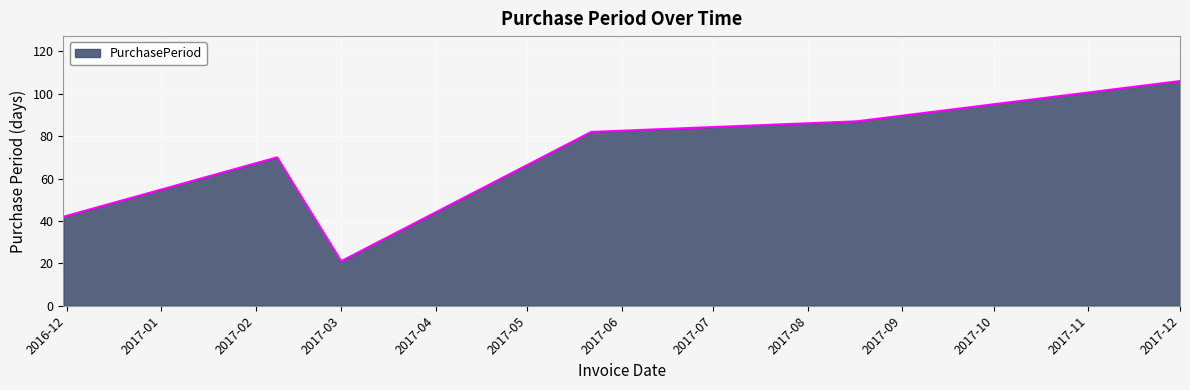

True or false: the data has more than 2 interior local peaks.

False